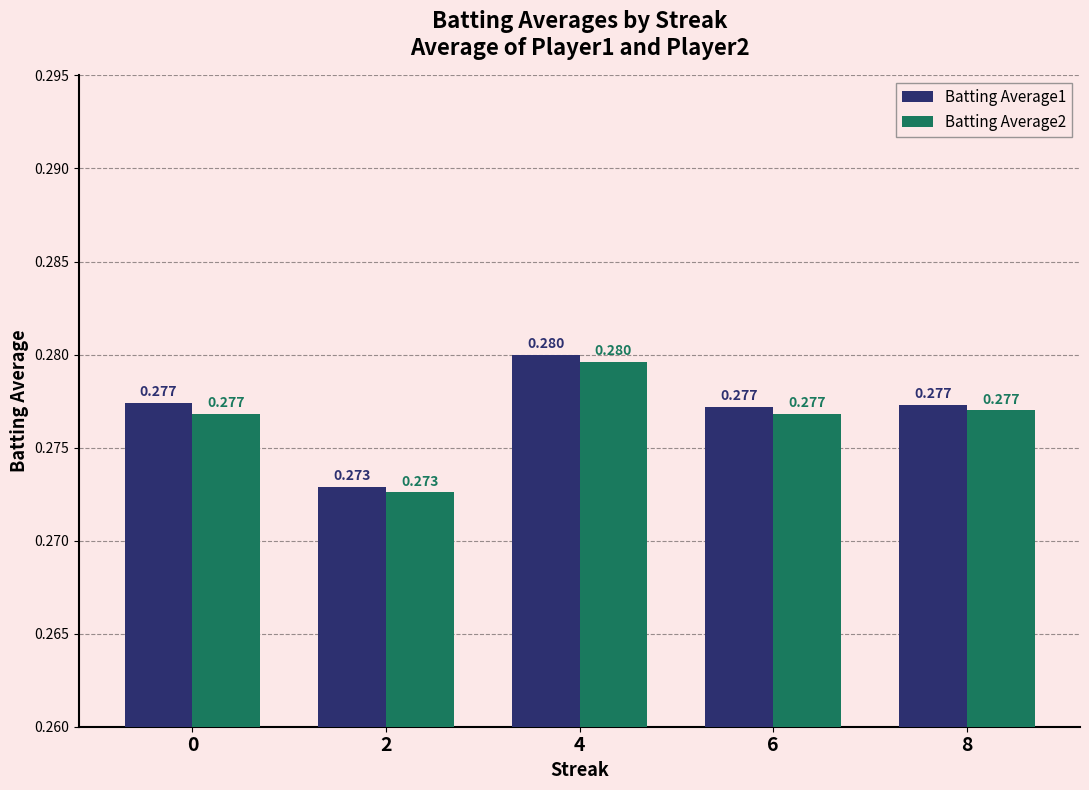

What is the total value across all series at 8?

0.6